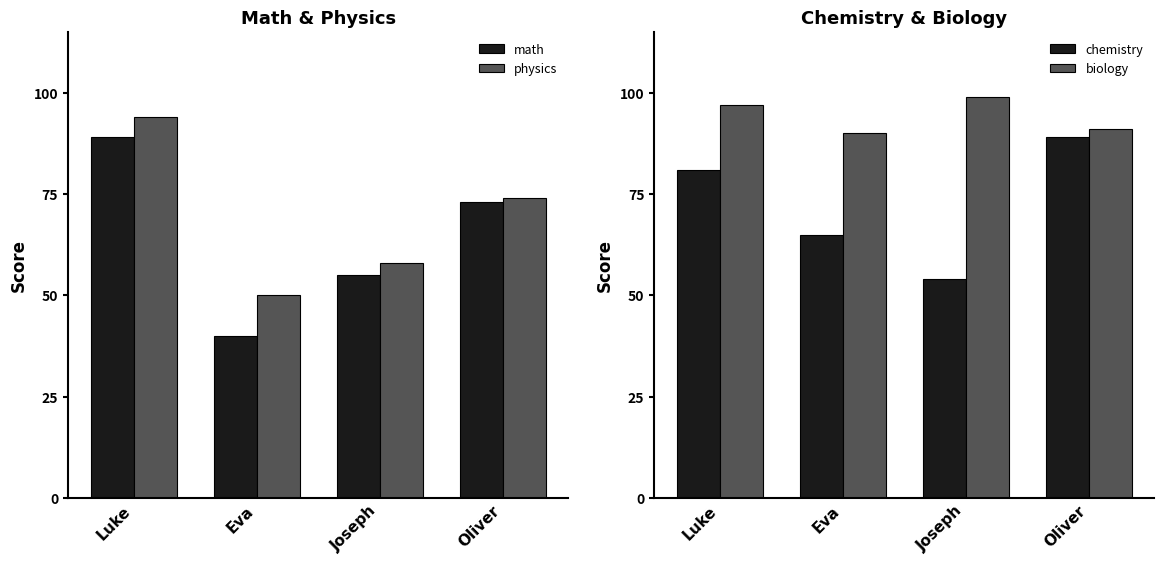

What is the total value across all series at Oliver?

327